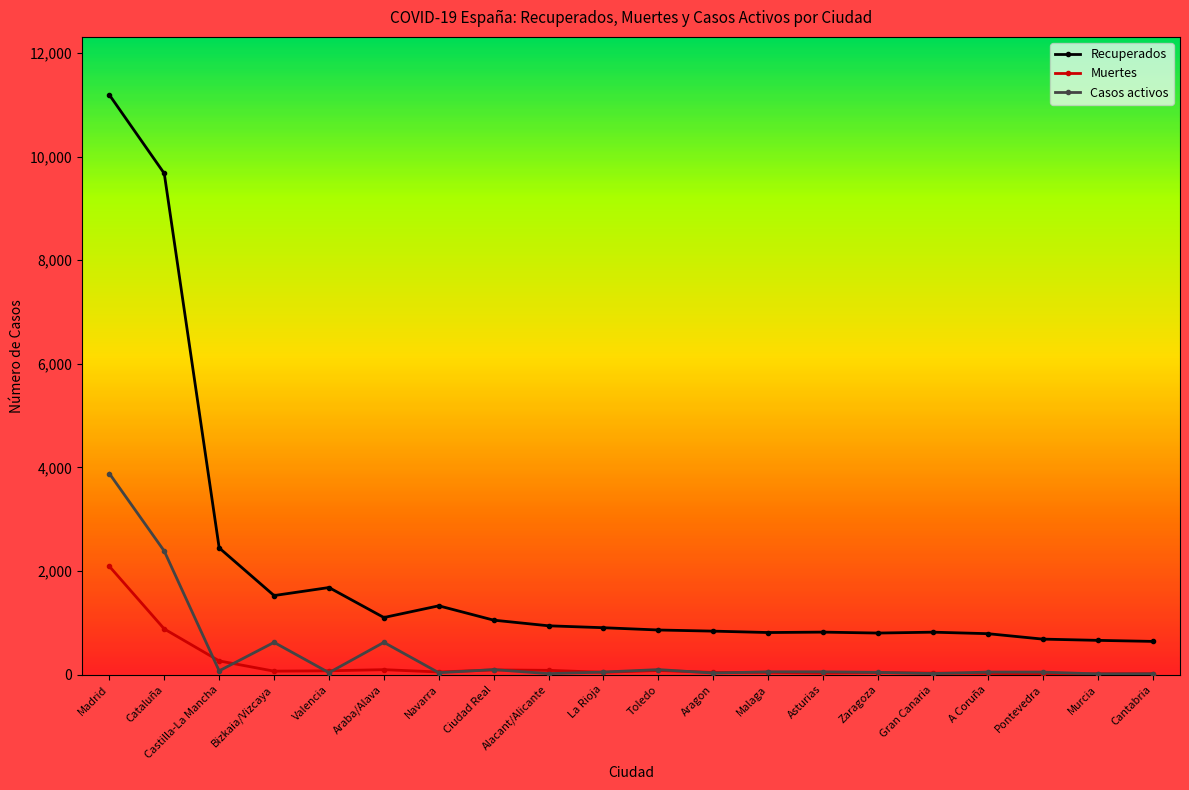

What is the label of the 18th point from the right?

Castilla-La Mancha